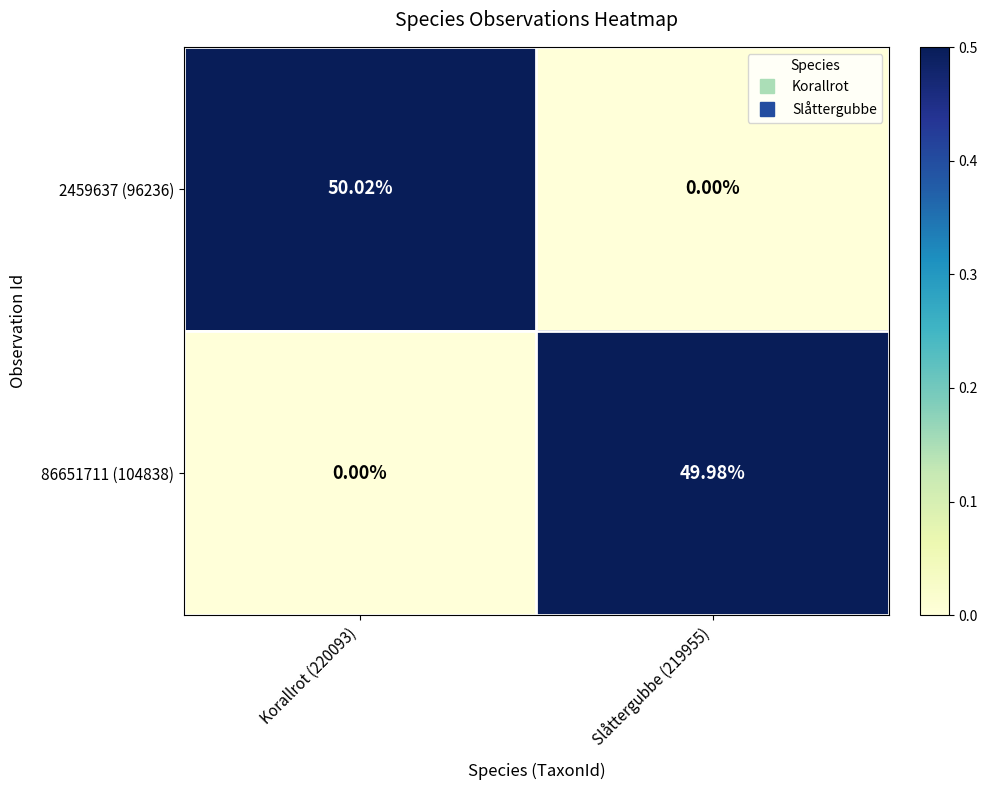

Reading left to right, transcribe all the data shown in this chart.

2459637 (96236): Korallrot (220093)=50.0	Slåttergubbe (219955)=0.0
86651711 (104838): Korallrot (220093)=0.0	Slåttergubbe (219955)=50.0